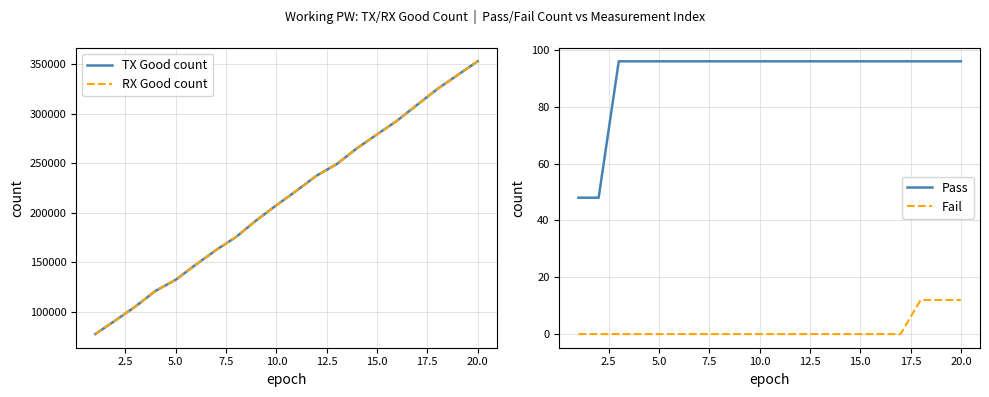

What is the minimum value for RX Good count?

77307